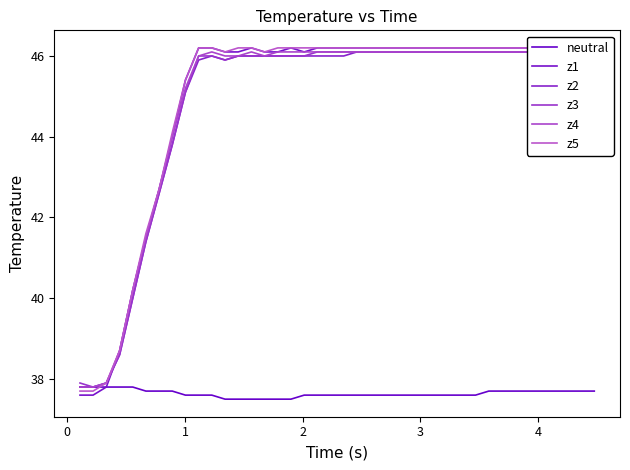

Is this an area chart (filled region under the line)?

No